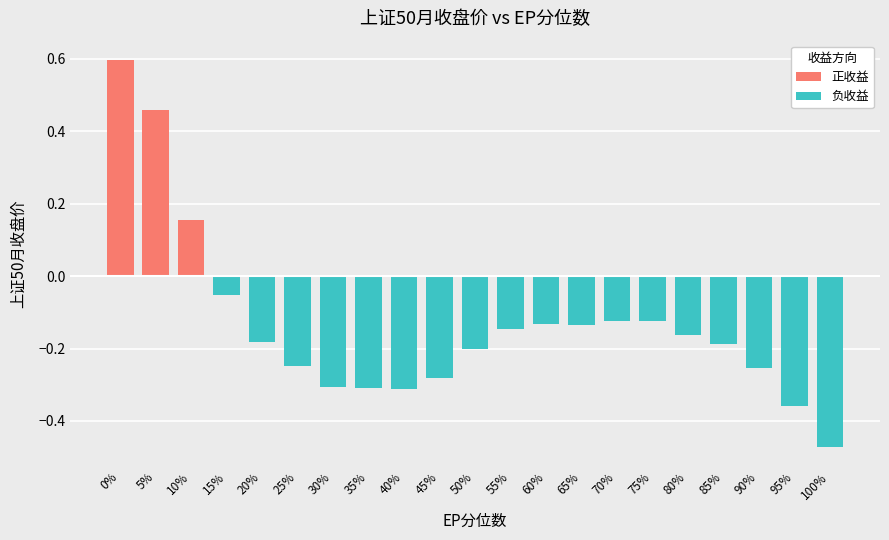

What position from the right is 65%?

8